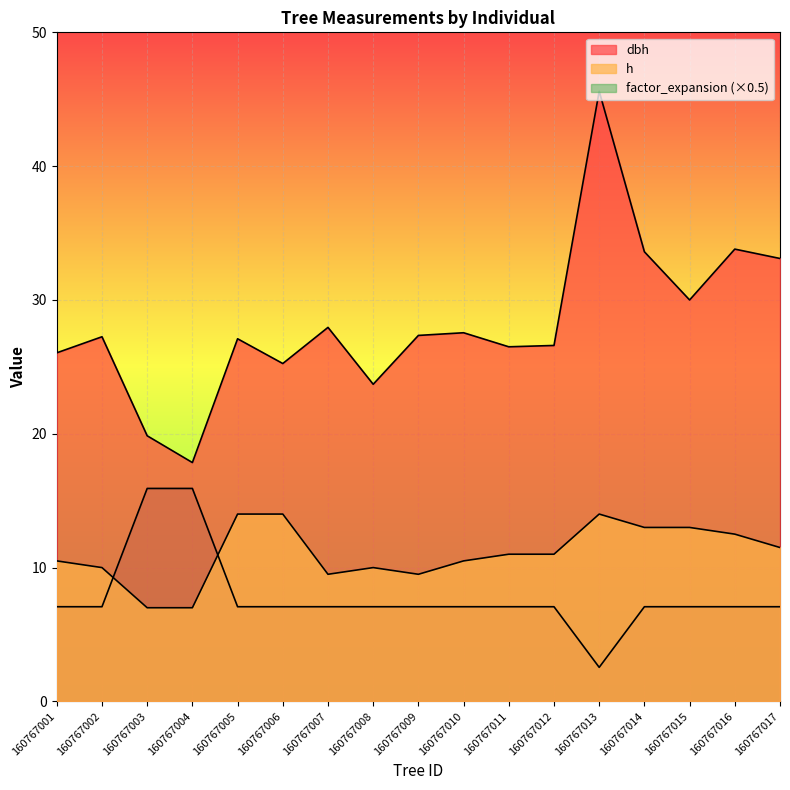

Reading right to left, transcribe all the data shown in this chart.

dbh: 33.1	33.8	30.0	33.6	45.6	26.6	26.5	27.6	27.4	23.7	27.9	25.2	27.1	17.9	19.9	27.2	26.1
h: 11.5	12.5	13.0	13.0	14.0	11.0	11.0	10.5	9.5	10.0	9.5	14.0	14.0	7.0	7.0	10.0	10.5
factor_expansion: 7.1	7.1	7.1	7.1	2.5	7.1	7.1	7.1	7.1	7.1	7.1	7.1	7.1	15.9	15.9	7.1	7.1